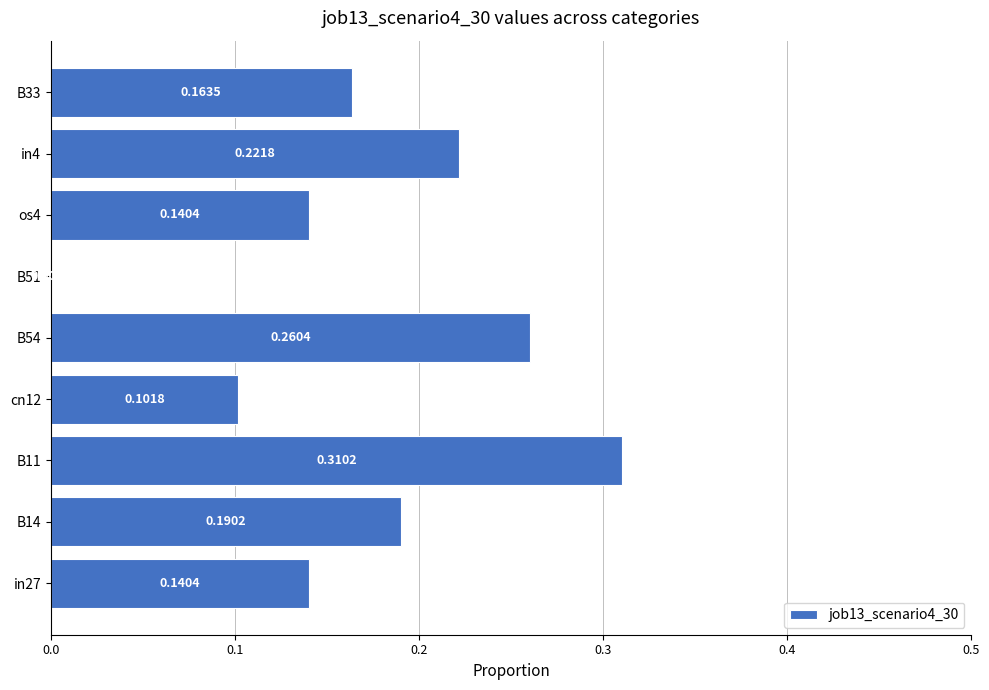

Which has a higher value, cn12 or B14?

B14